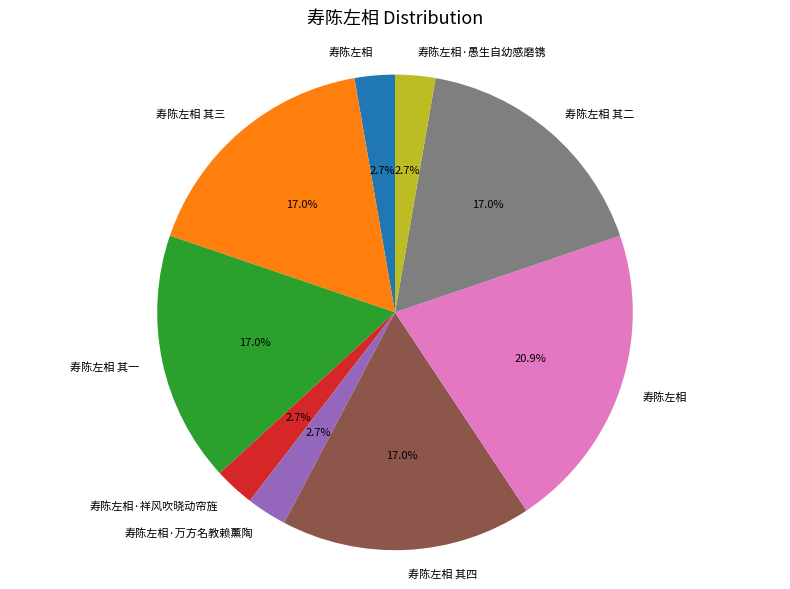

Count the number of slices in the pie.

9